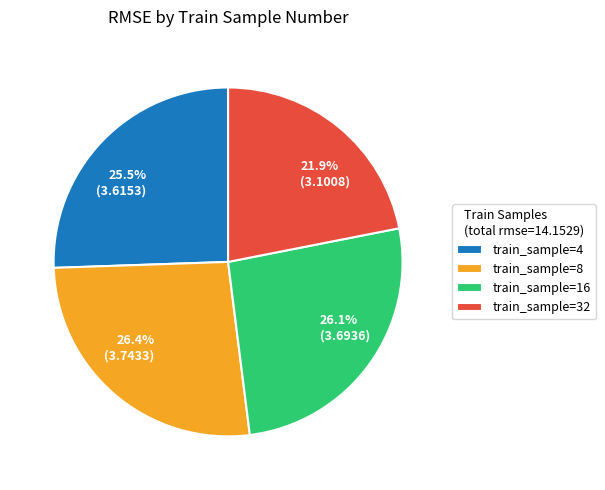

Does any single category account for the majority?

No